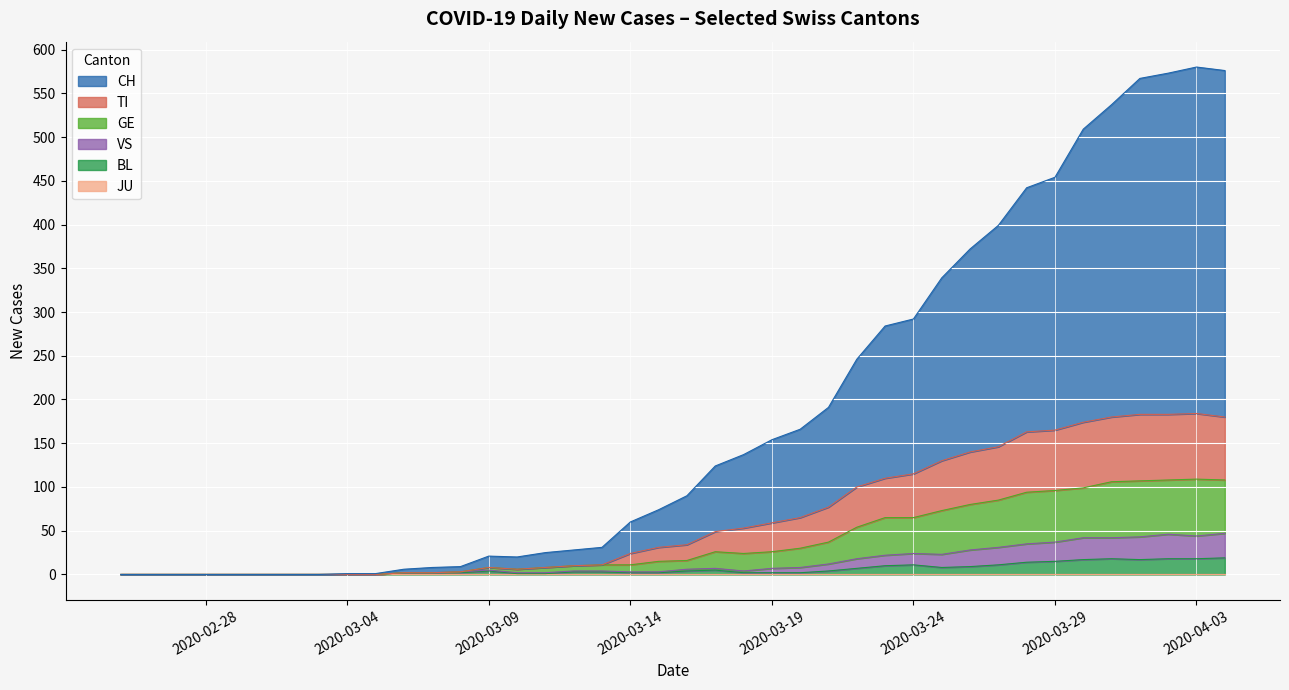

Is it true that CH equals 99 at 2020-05-31?

False